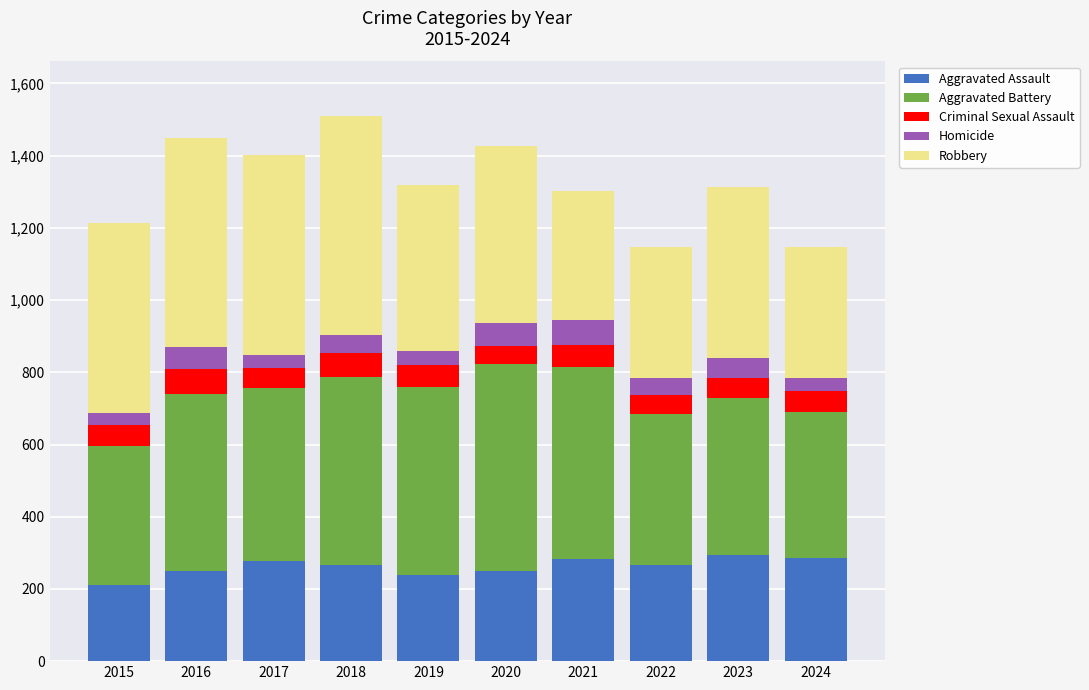

What is the sum of all Aggravated Assault values?

2617